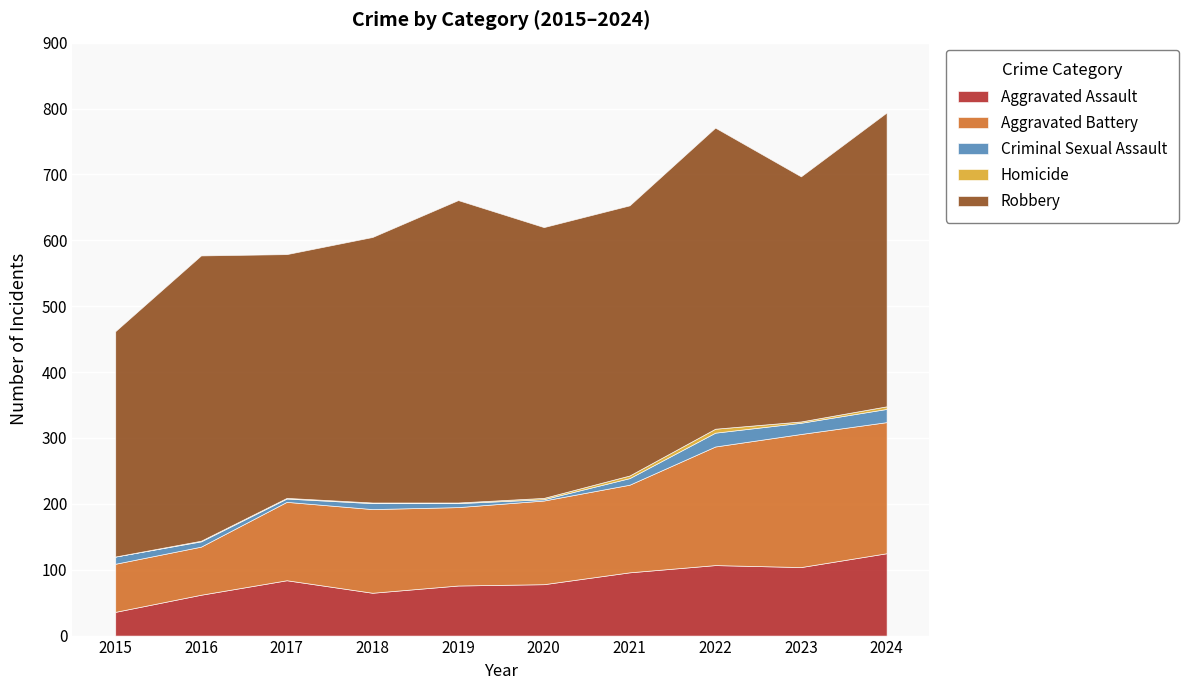

At how many categories does at least one series exceed 10?

10